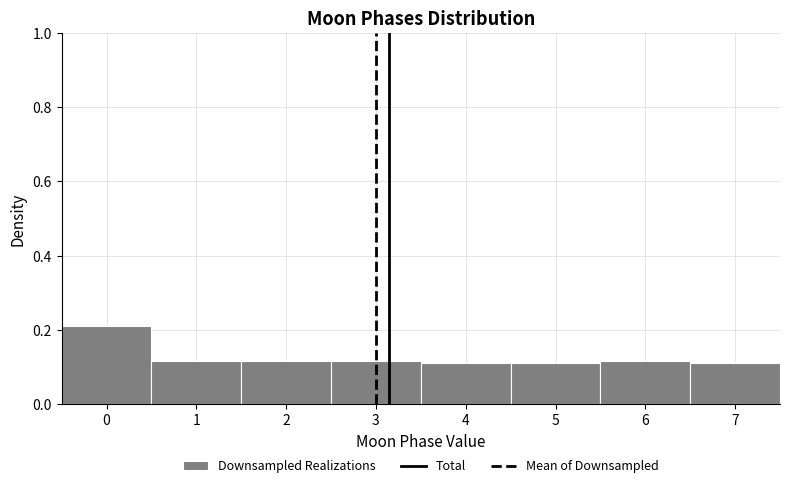

Which range on the x-axis has the tallest bar?

-0.5 to 0.5